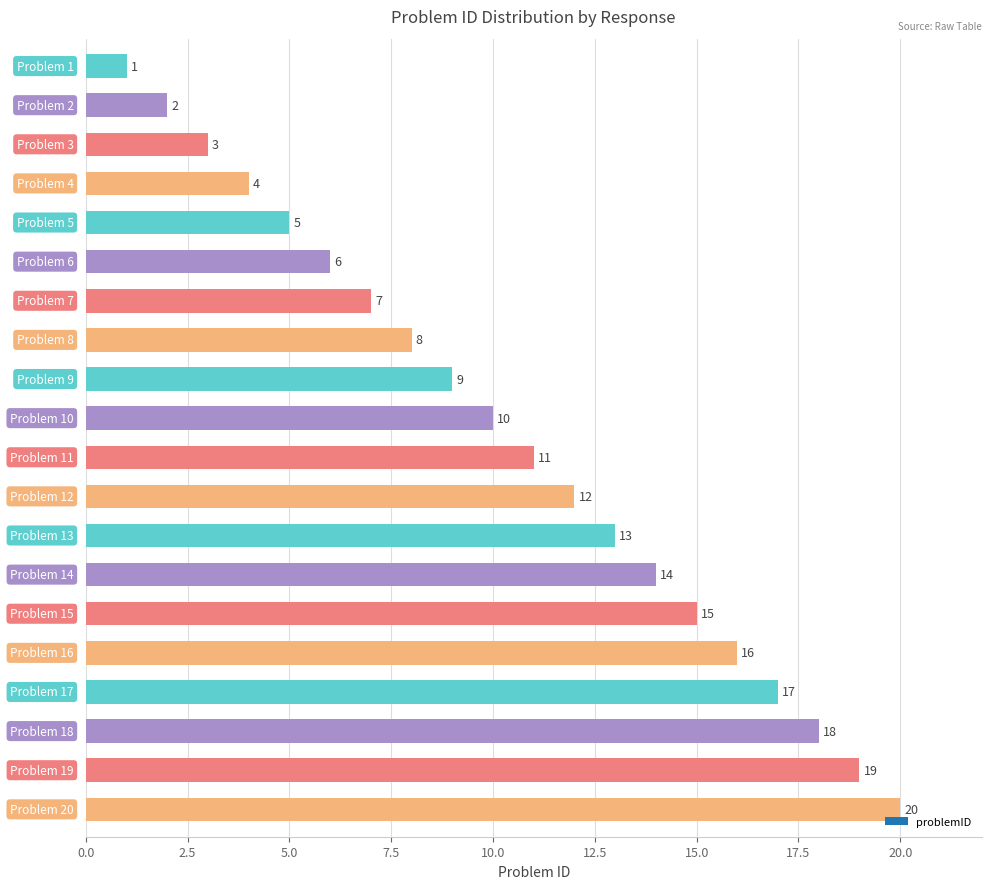

What is the difference between the maximum and minimum values?

19